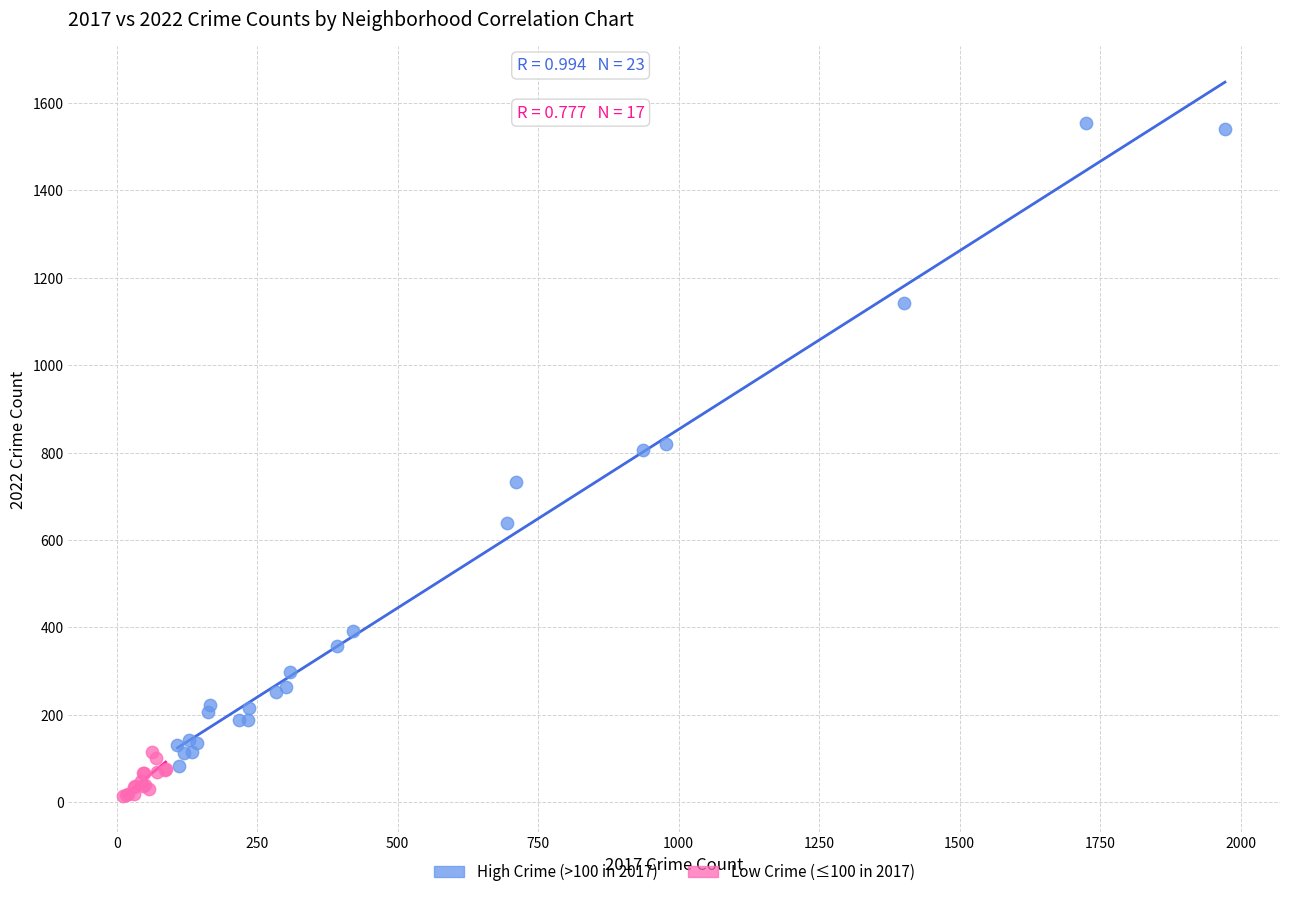

Which series reaches the maximum Y coordinate?

High Crime (>100 in 2017)